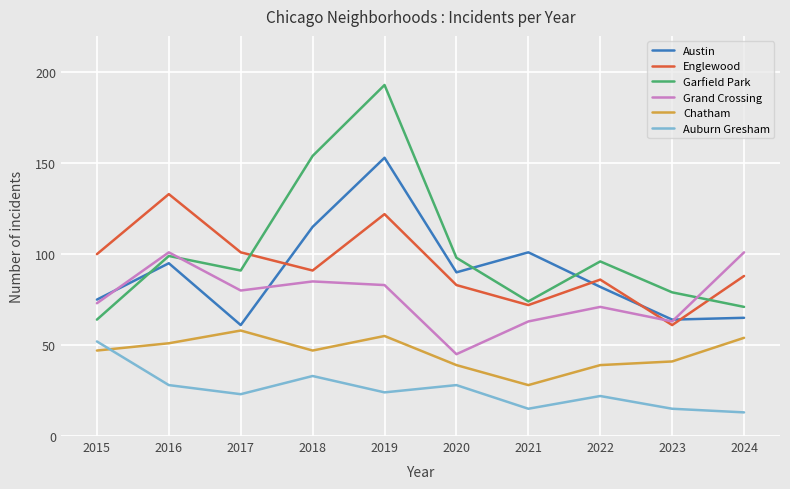

At 2019, list the series in order from largest to smallest.

Garfield Park, Austin, Englewood, Grand Crossing, Chatham, Auburn Gresham